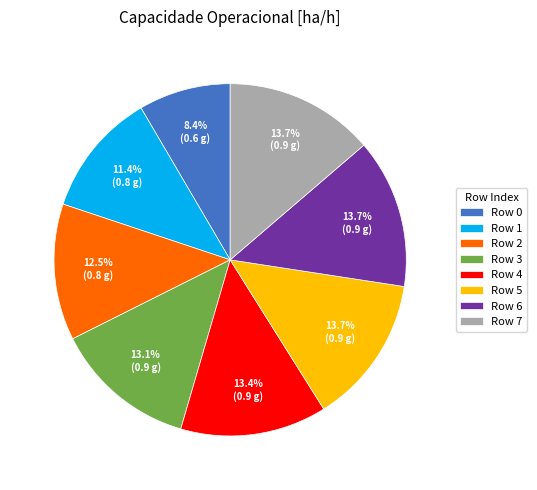

To the nearest percent, what is the average slice percentage?

12%